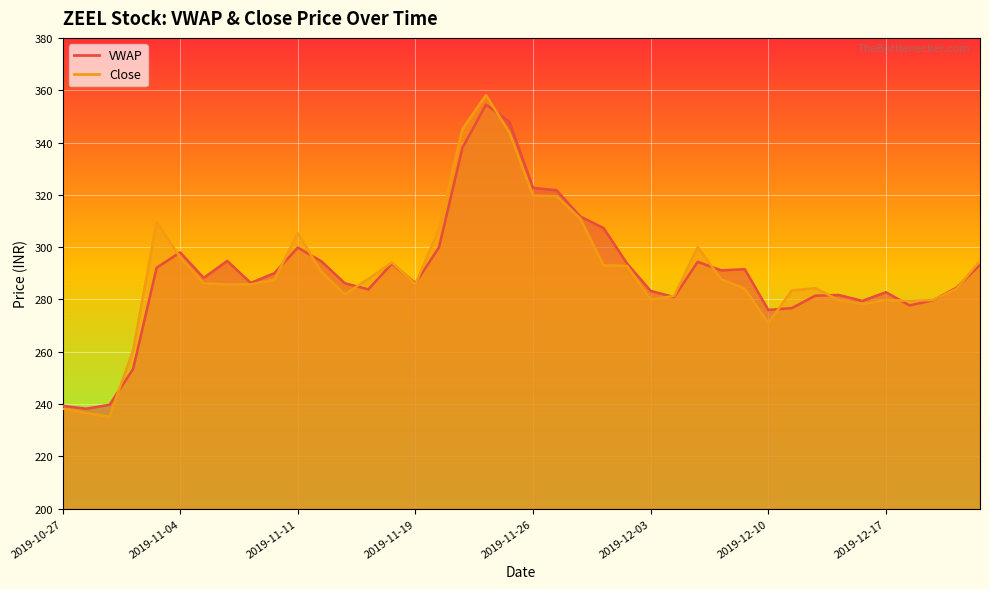

What is the maximum value for VWAP?

354.5